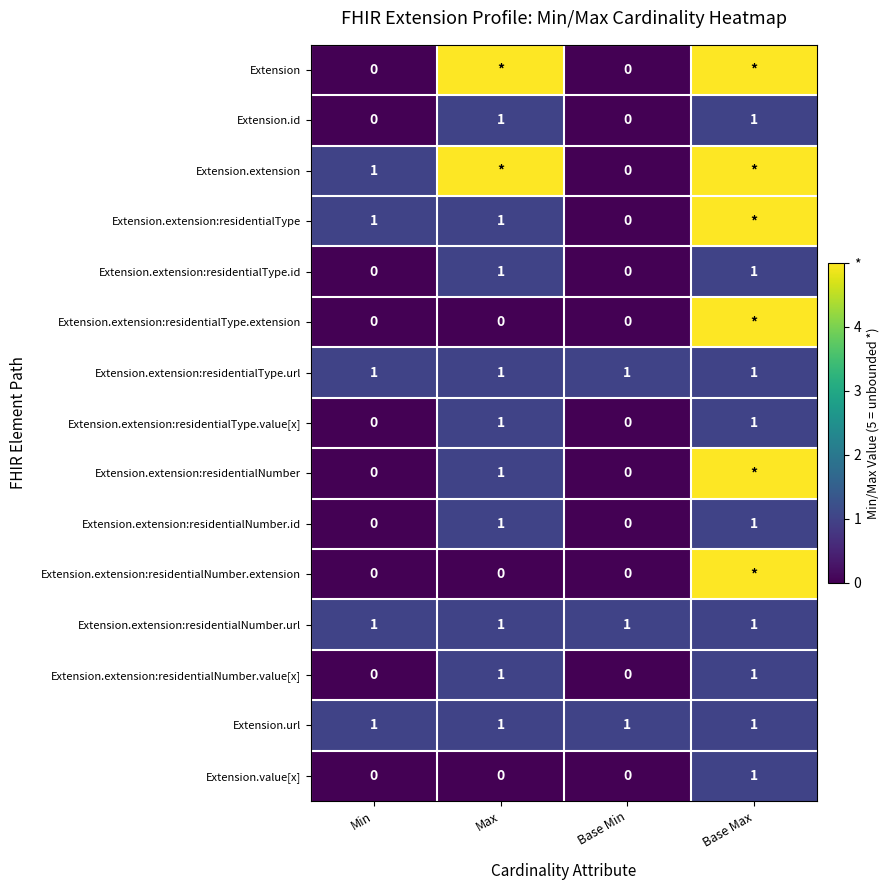

What is the sum of all Extension.extension:residentialType.url values?

4